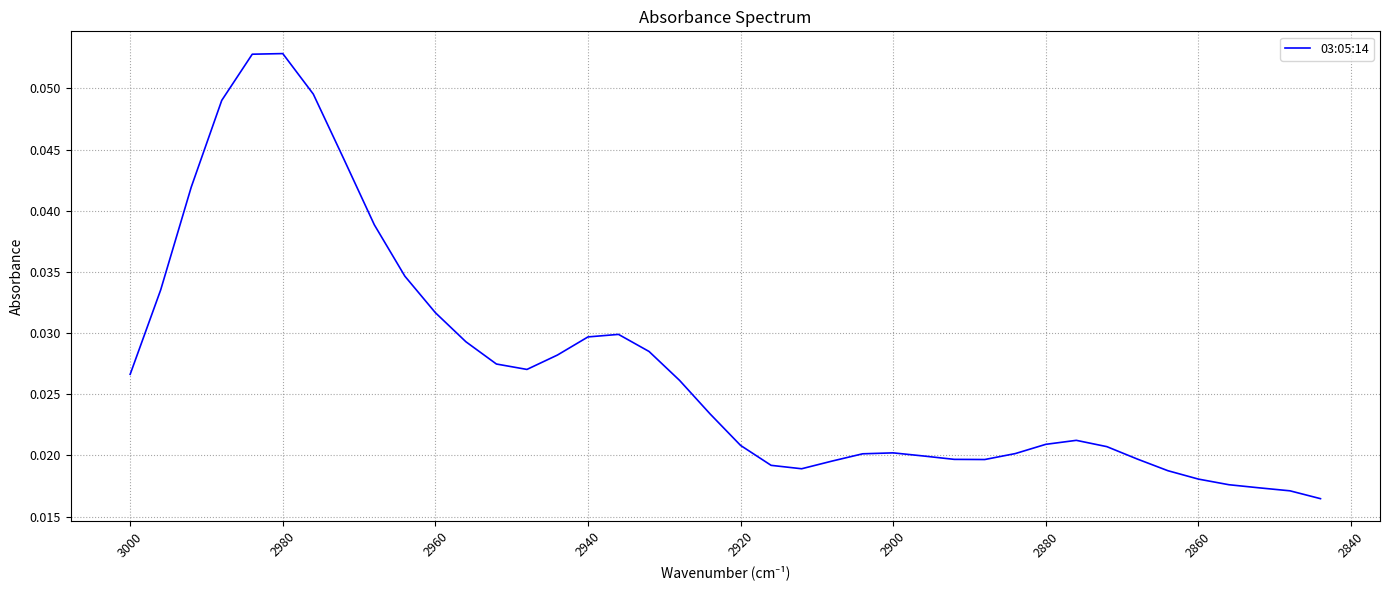

Between 2880 and 2940, which is larger?

2940